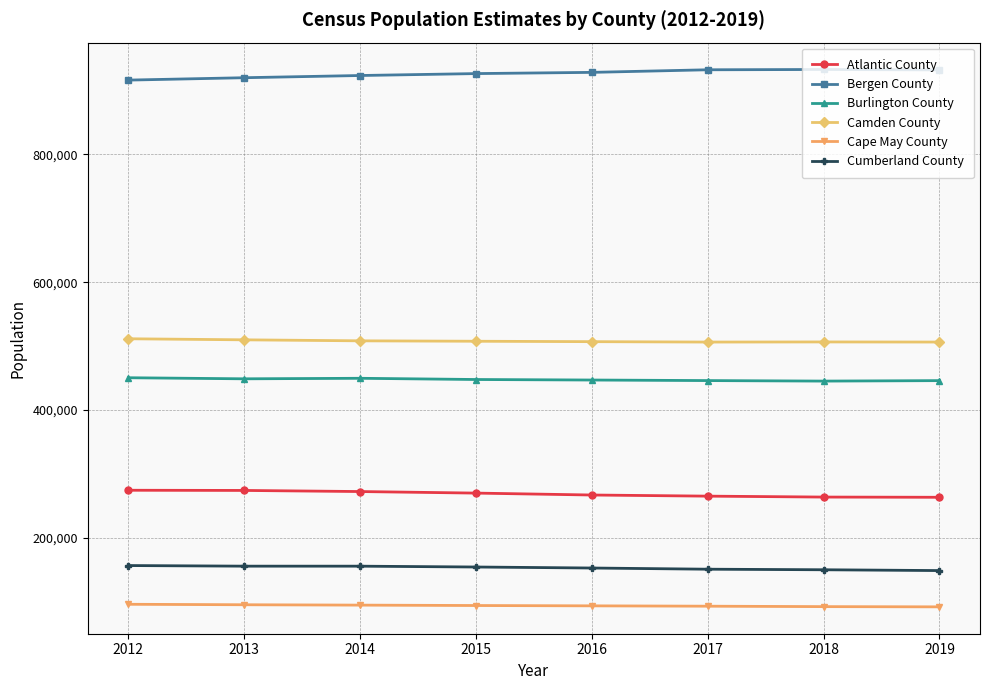

Count the number of data series in this chart.

6